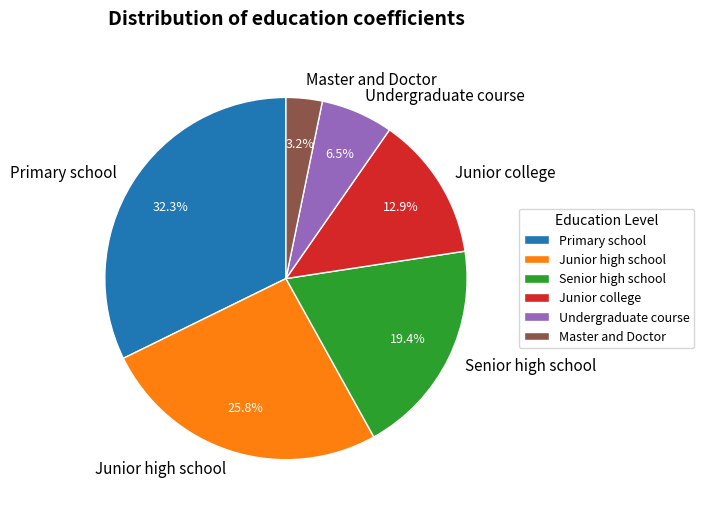

How much of the chart is everything except Junior college?

87.1%